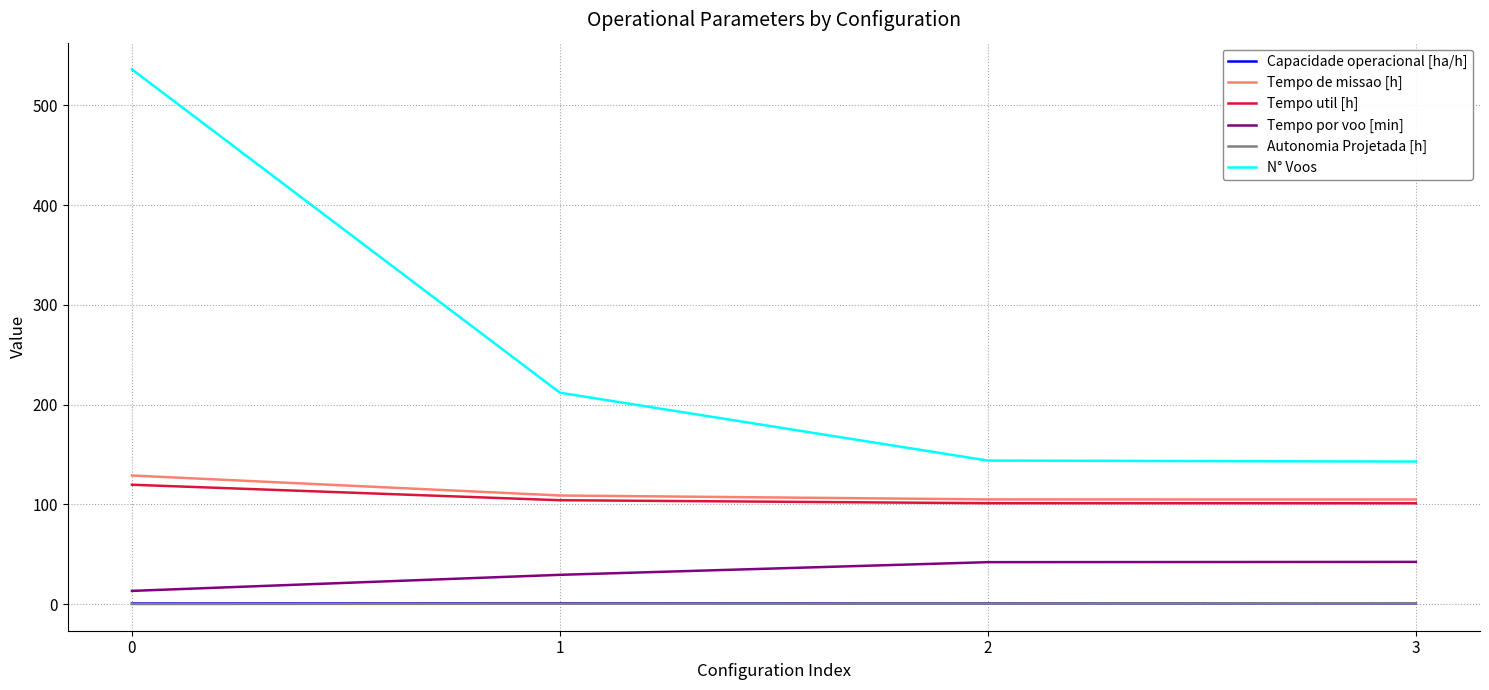

What is the sum of all Autonomia Projetada [h] values?

2.7